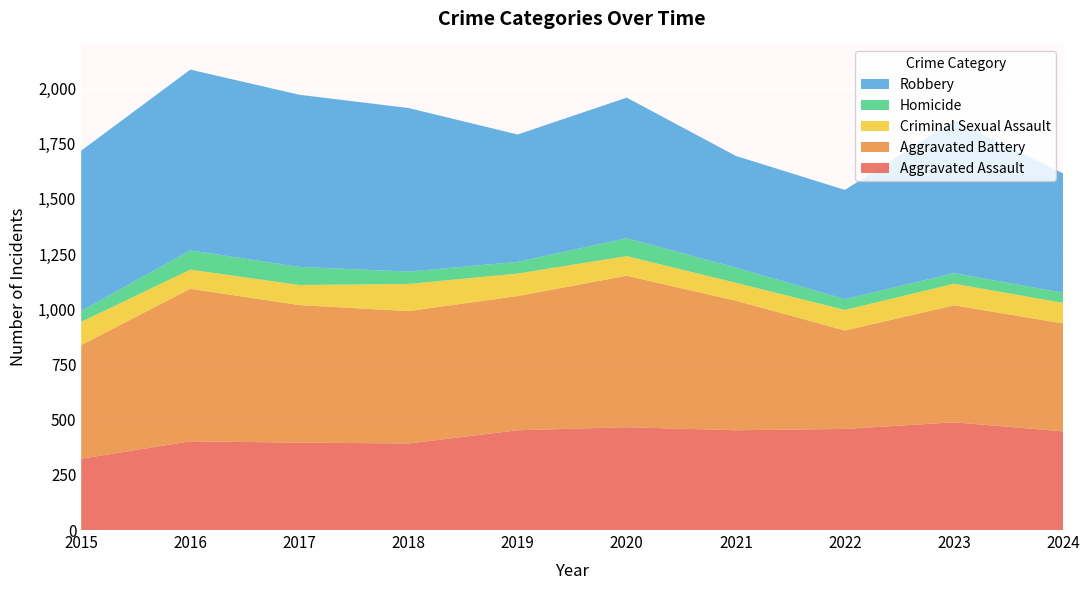

Reading right to left, list all the values displayed in this chart.

Aggravated Assault: 447	488	458	452	466	452	392	396	402	323
Aggravated Battery: 489	530	446	587	686	608	600	623	691	515
Criminal Sexual Assault: 93	98	93	81	89	102	123	91	87	105
Homicide: 46	48	49	69	81	53	56	82	87	50
Robbery: 541	690	495	506	637	577	741	780	819	726